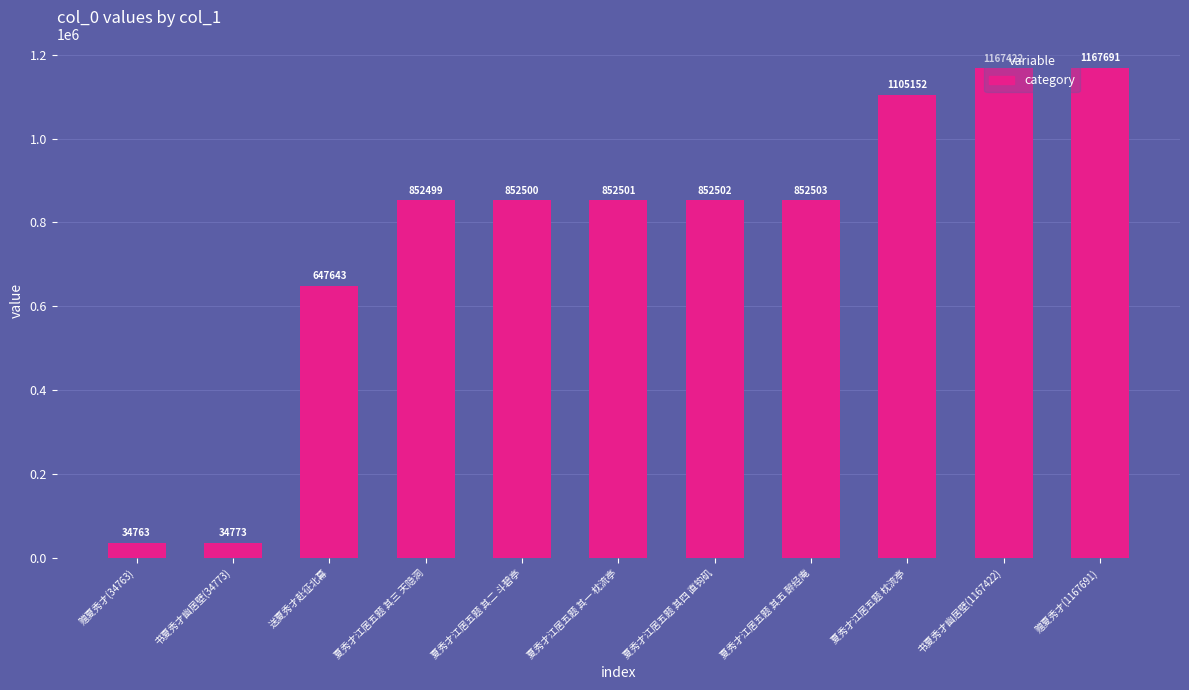

What is the difference between the maximum and second lowest values?

1132918